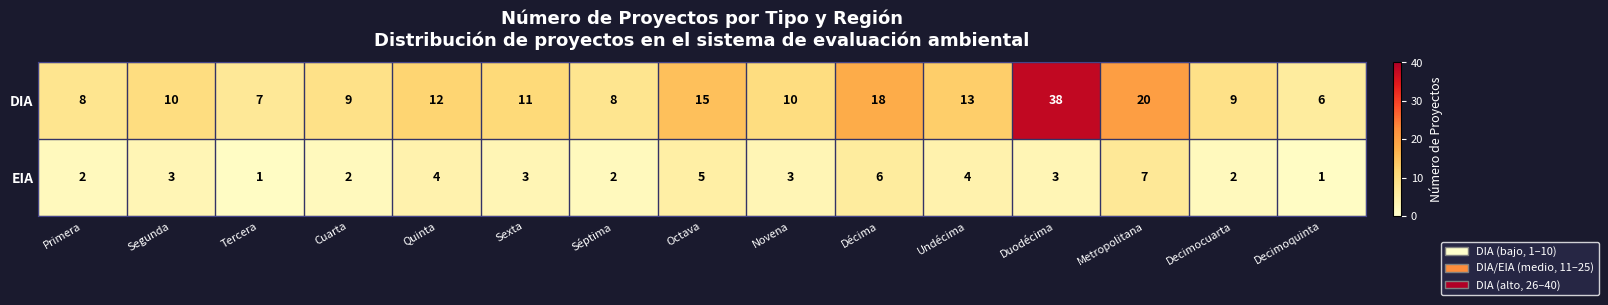

Between Tercera and Metropolitana, which series saw the biggest shift?

DIA